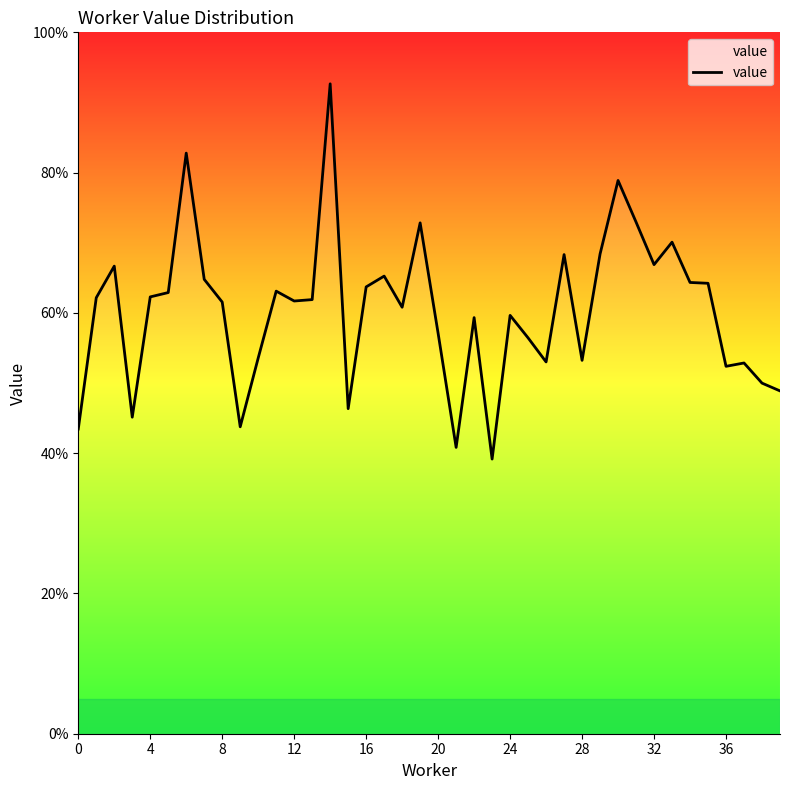

Is this an area chart (filled region under the line)?

Yes